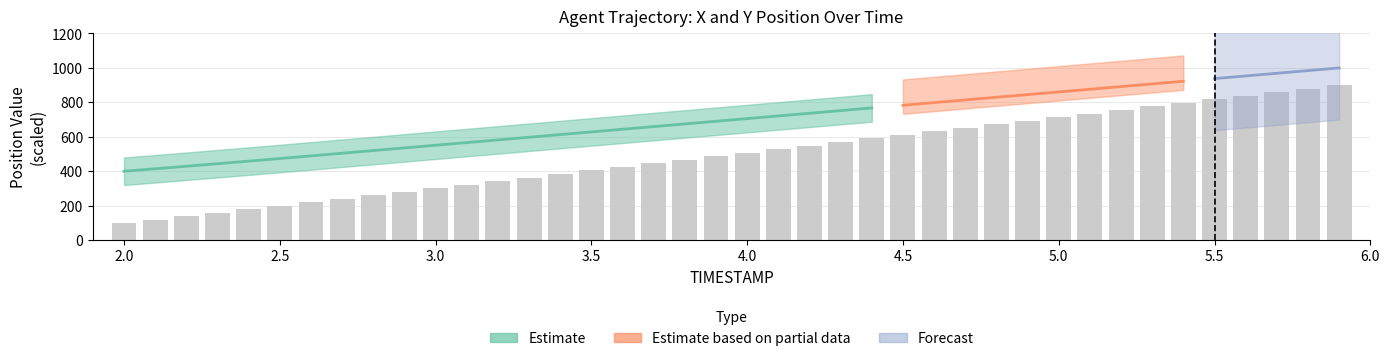

List the labels in order of value, smallest first.

2.0, 2.1, 2.2, 2.3, 2.4, 2.5, 2.6, 2.7, 2.8, 2.9, 3.0, 3.1, 3.2, 3.3, 3.4, 3.5, 3.6, 3.7, 3.8, 3.9, 4.0, 4.1, 4.2, 4.3, 4.4, 4.5, 4.6, 4.7, 4.8, 4.9, 5.0, 5.1, 5.2, 5.3, 5.4, 5.5, 5.6, 5.7, 5.8, 5.9